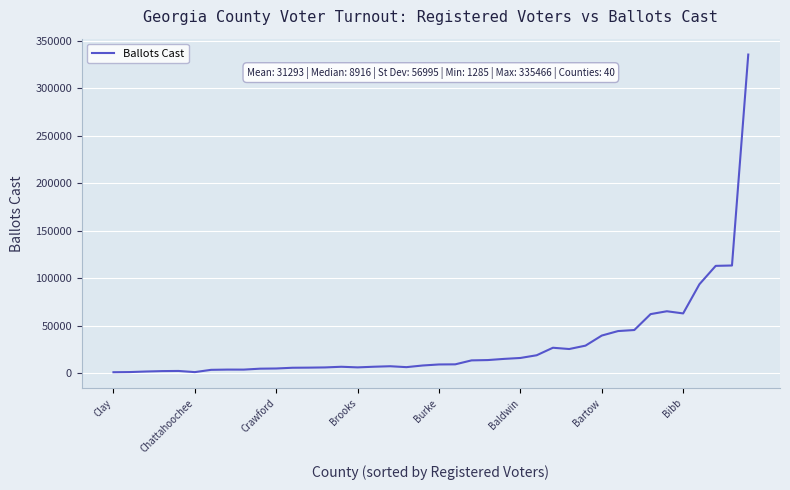

What is the greatest value displayed?

335466